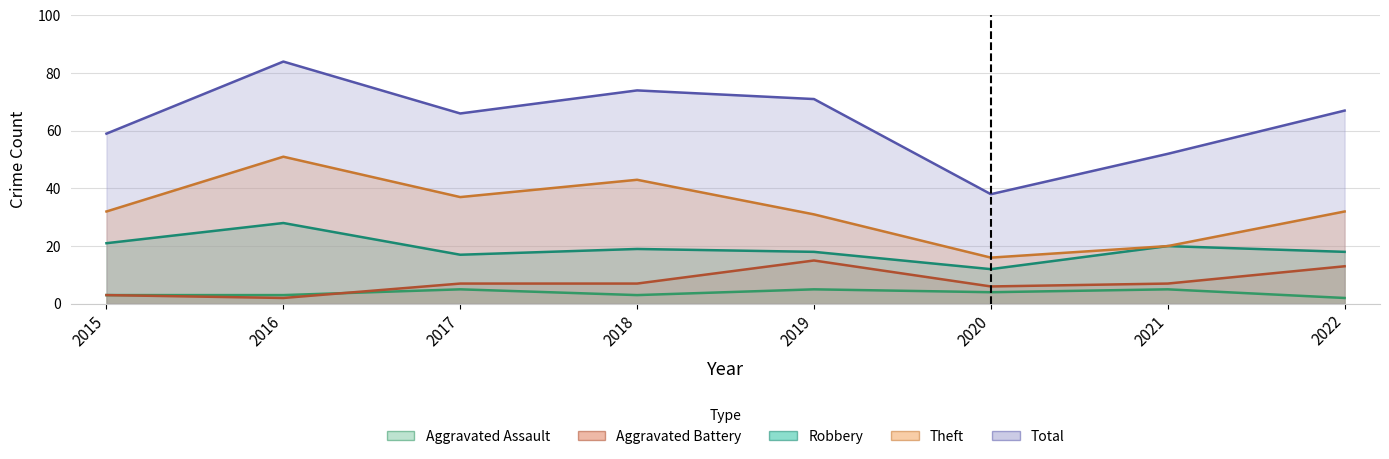

True or false: Aggravated Assault and Total intersect in this chart.

False